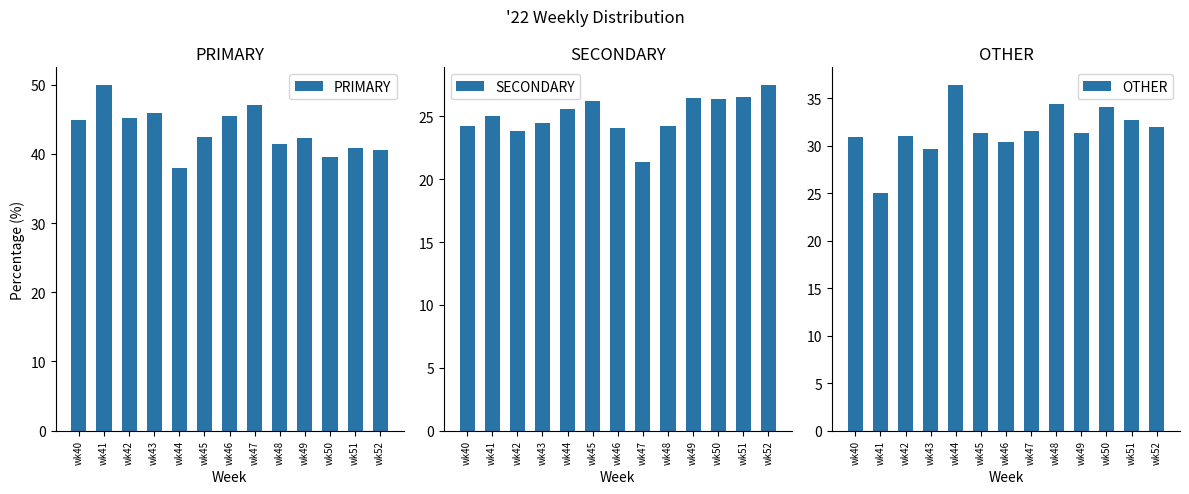

At how many categories does at least one series exceed 27?

13